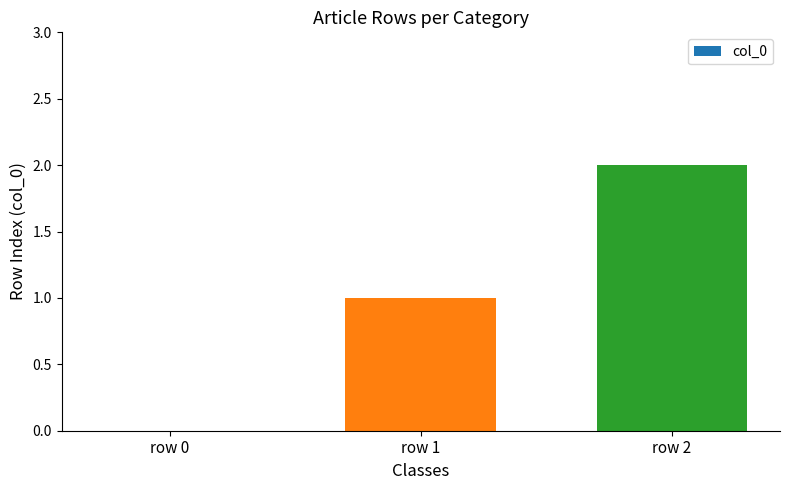

What is the sum of all values?

3